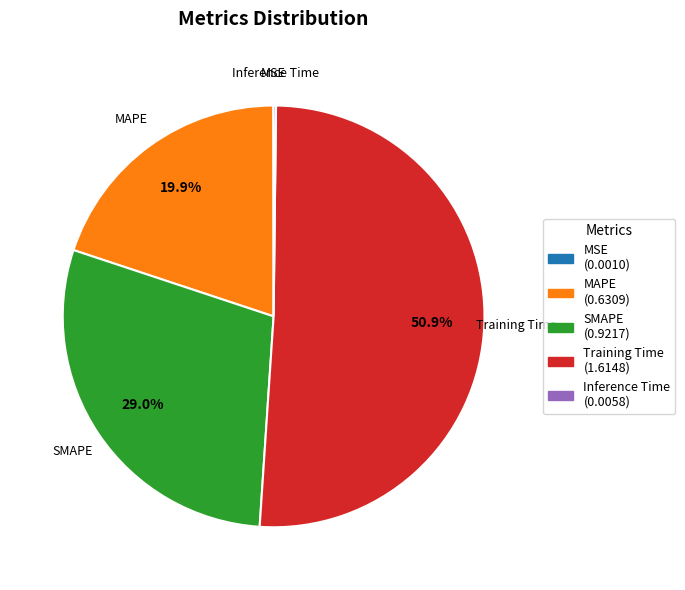

Which has a higher value, SMAPE or Training Time?

Training Time